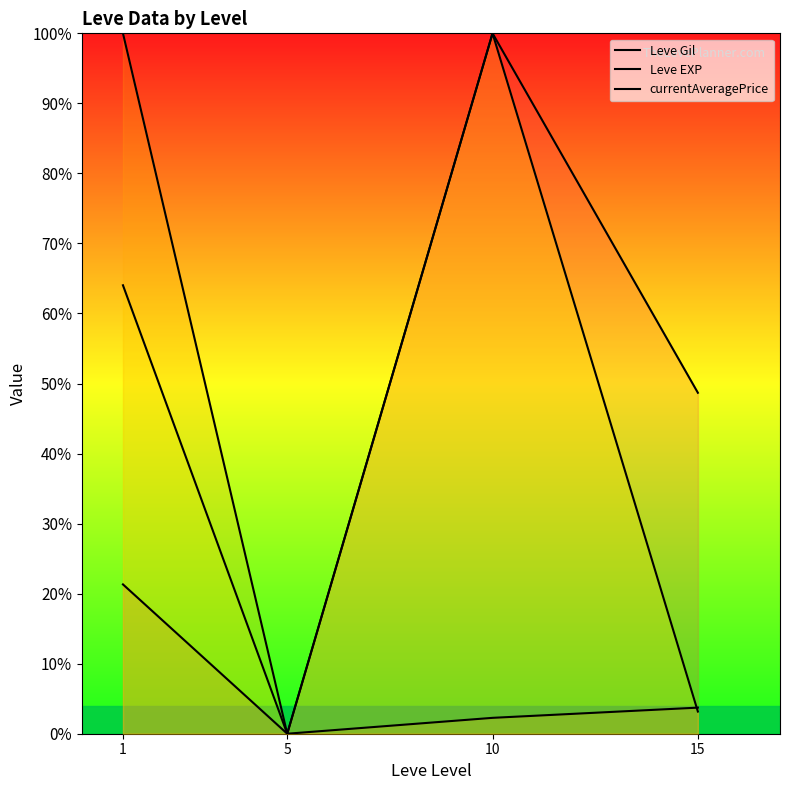

Is this an area chart (filled region under the line)?

No